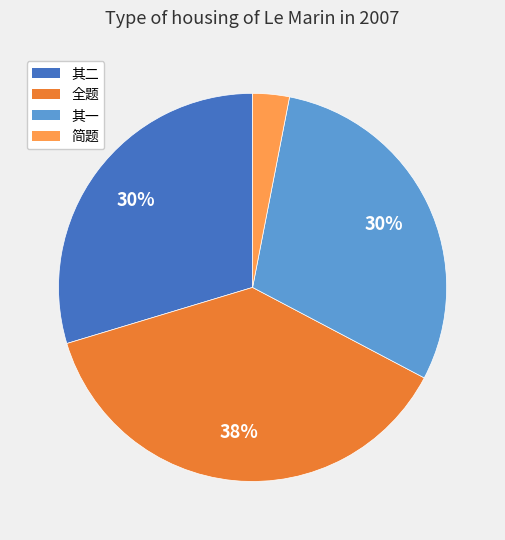

To the nearest percent, what is the average slice percentage?

25%